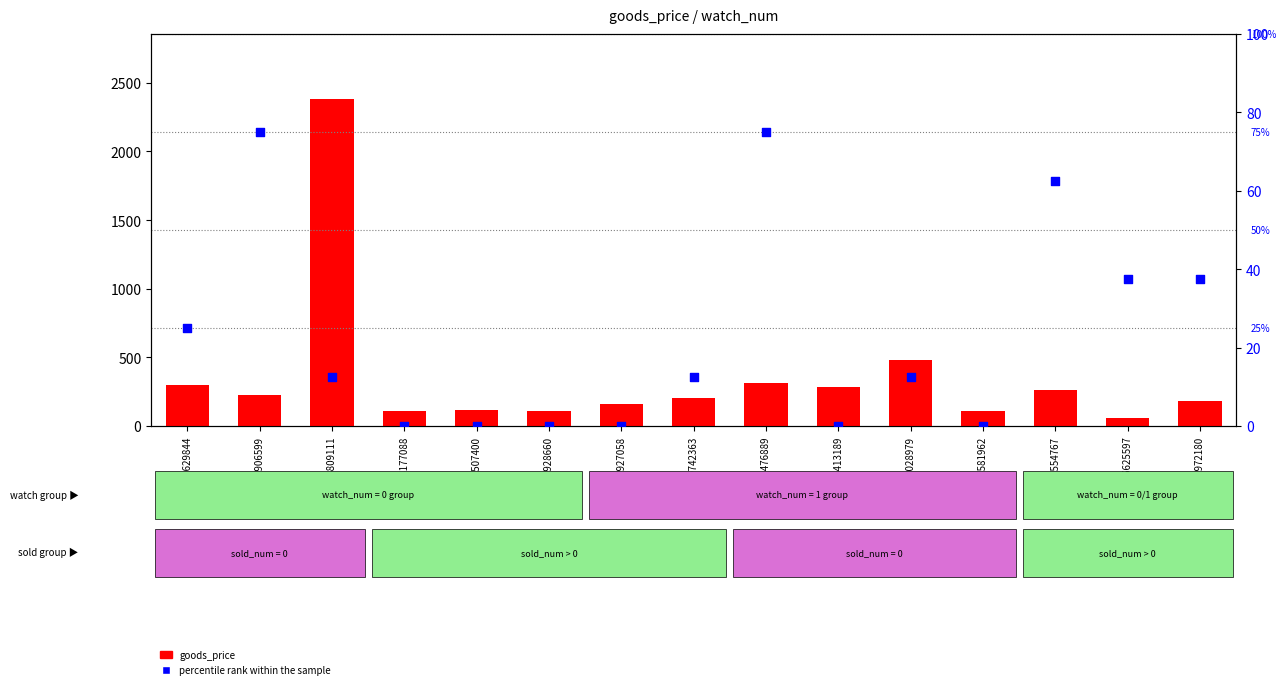

What are all the series names shown in the legend?

goods_price, percentile rank within the sample